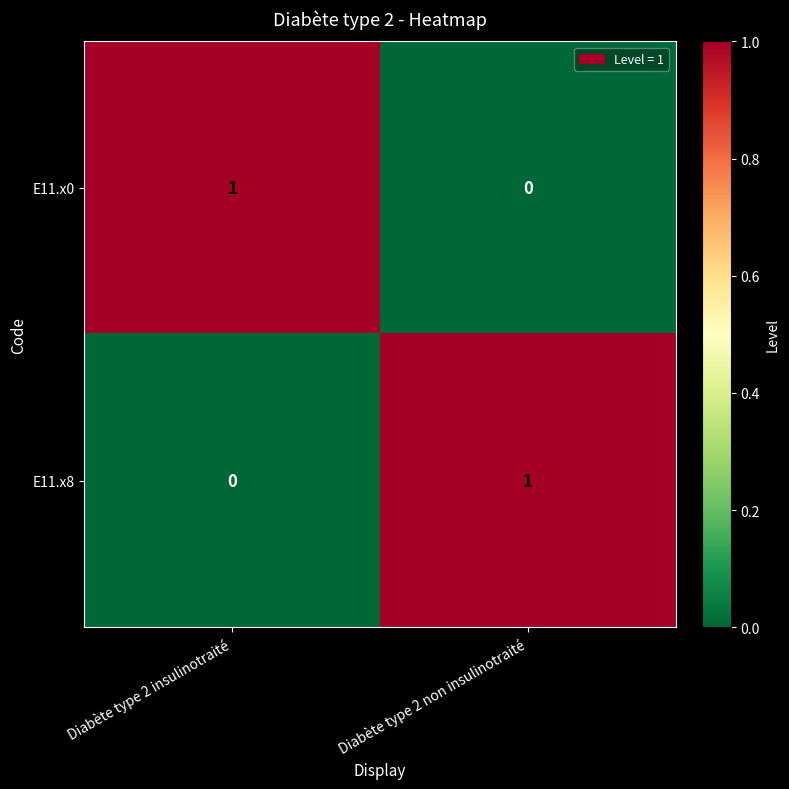

At which label is E11.x8 closest to 0?

Diabète type 2 insulinotraité